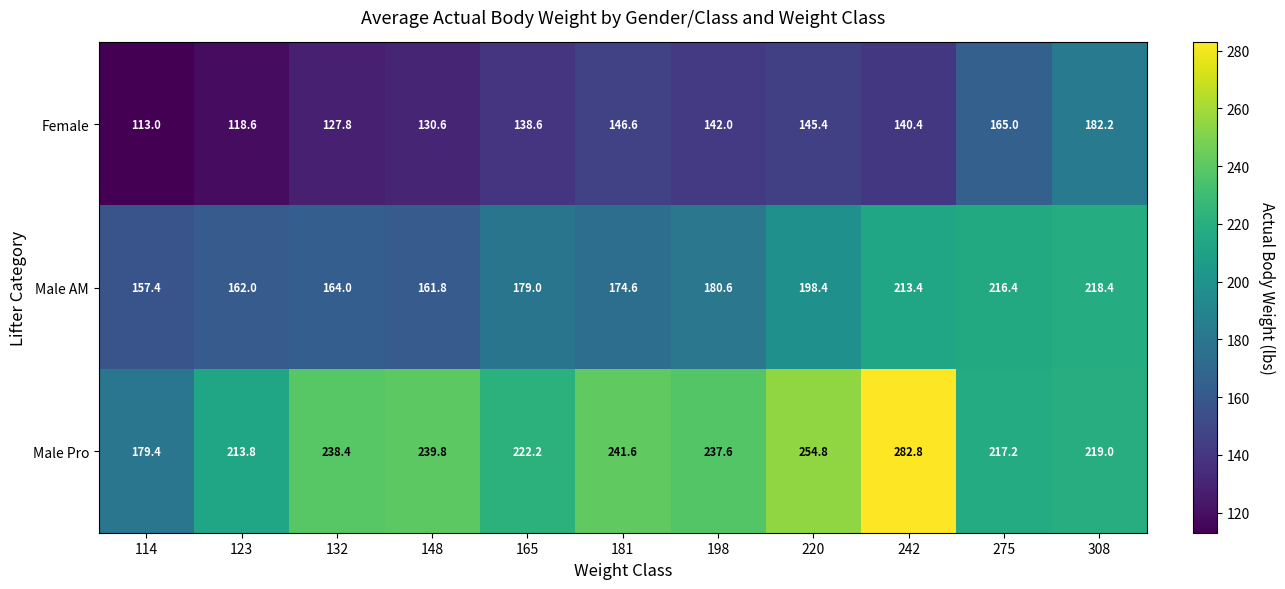

How many categories are shown in the chart?

11